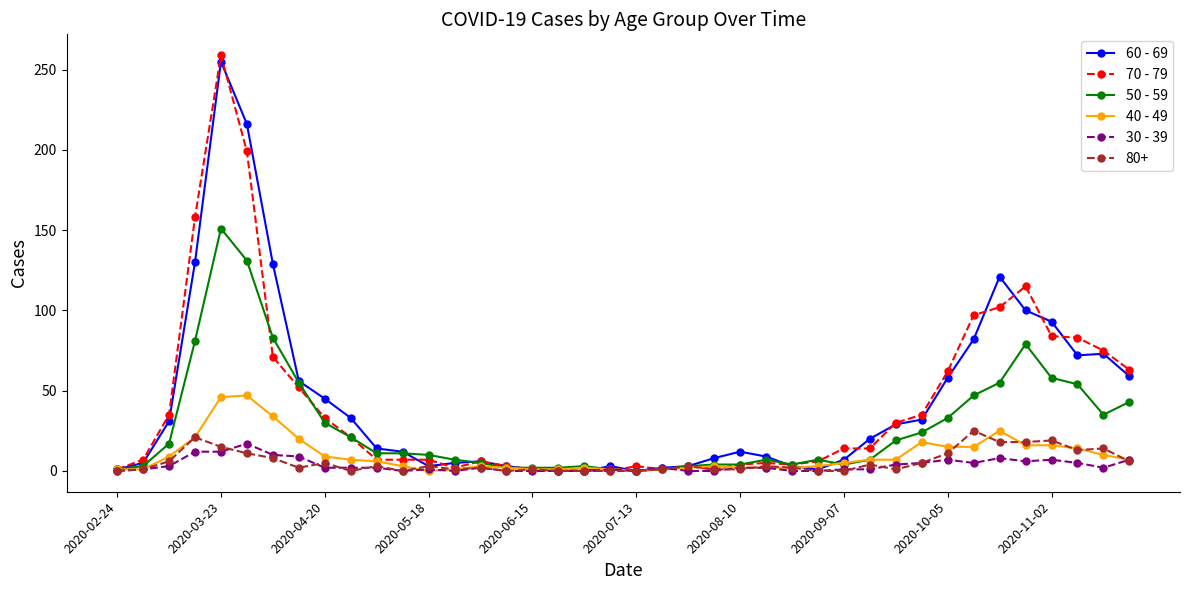

Which series has the widest spread of values?

70 - 79